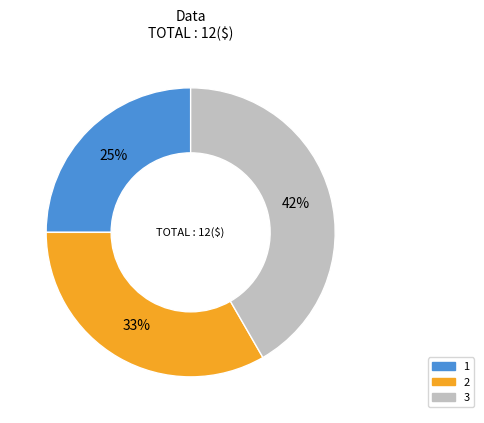

Is there any slice that represents more than half of the pie?

No